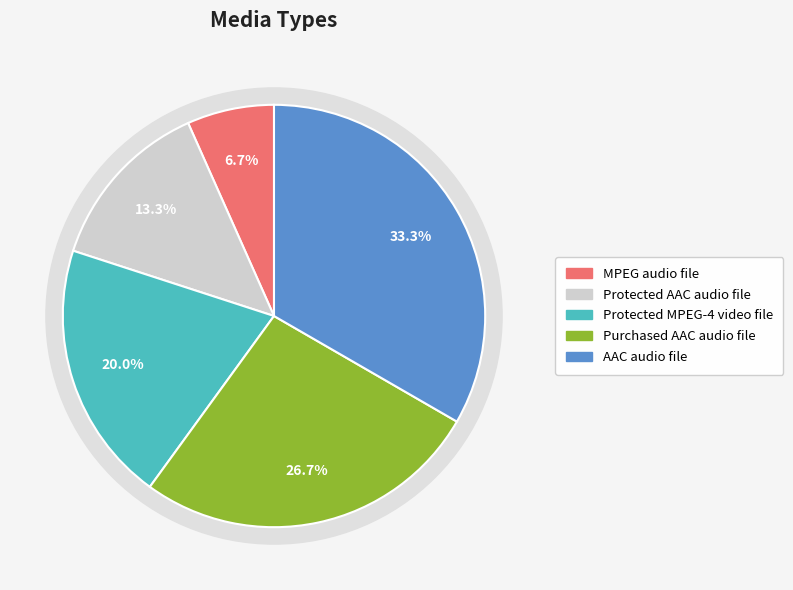

Which slice is the smallest?

MPEG audio file